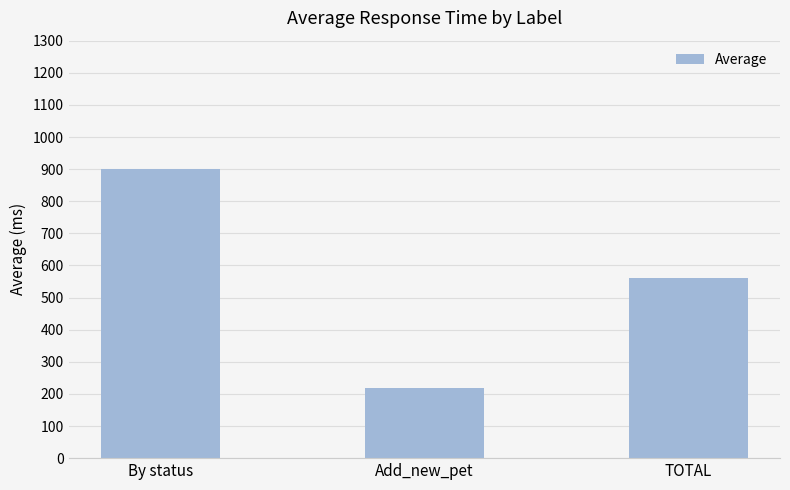

What is the label of the 1st bar from the left?

By status